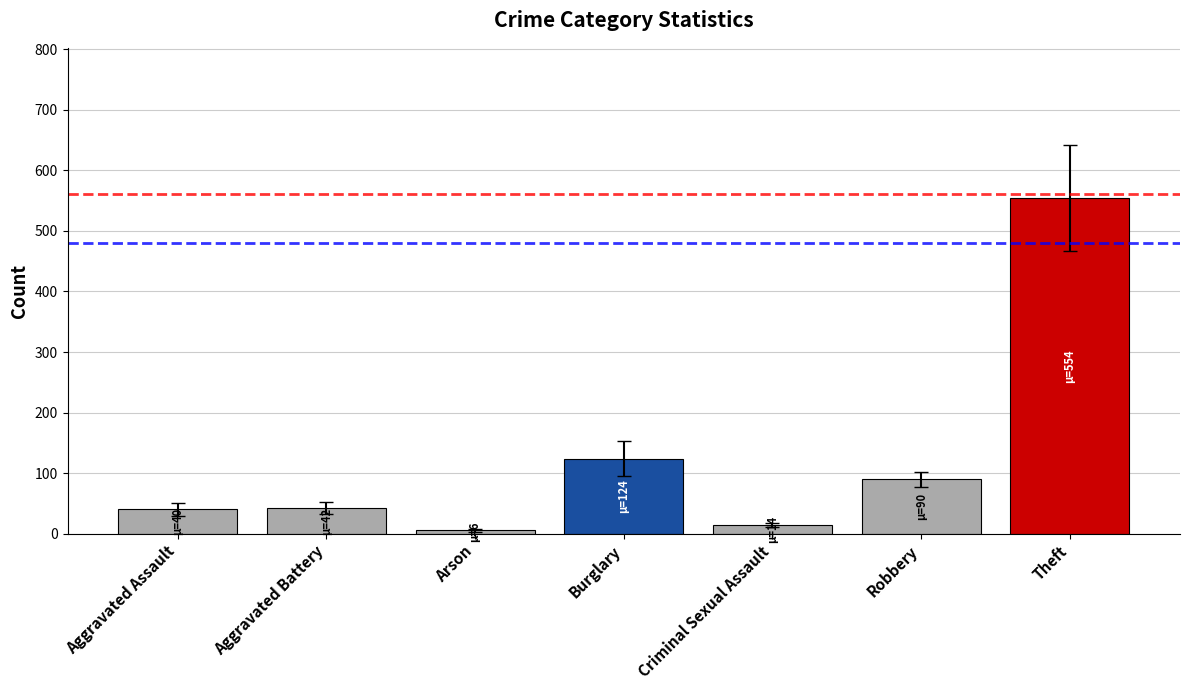

What is the average value?

124.4